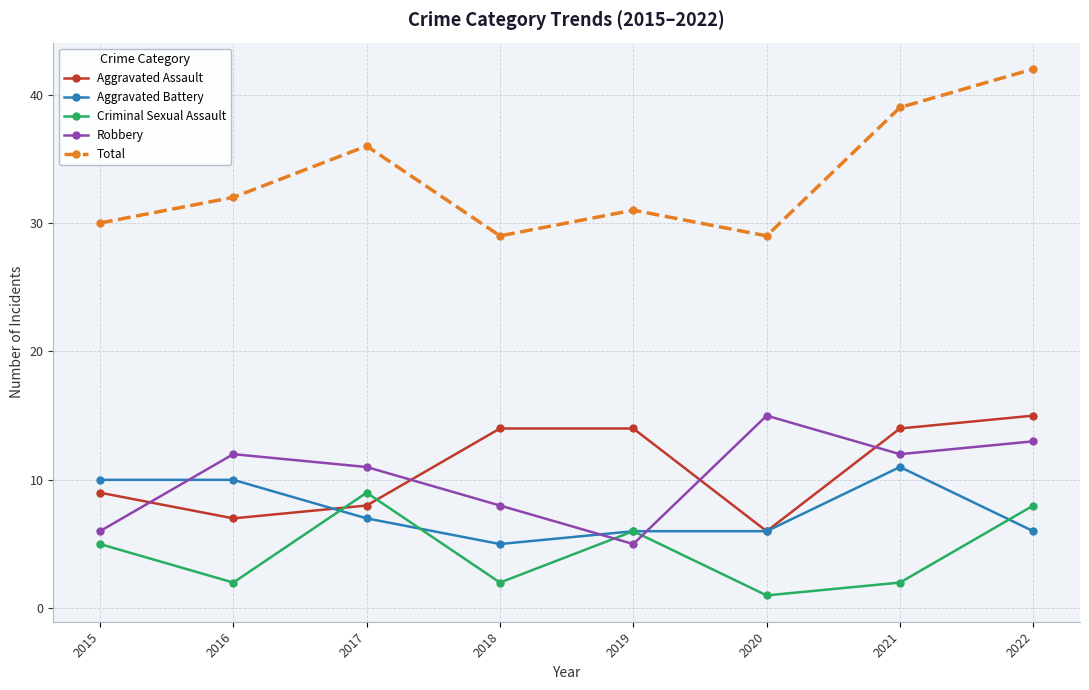

At which label is Aggravated Battery closest to 8?

2017